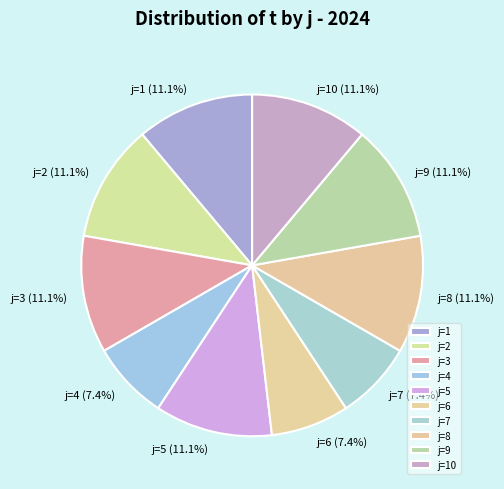

How many segments does this pie chart have?

10